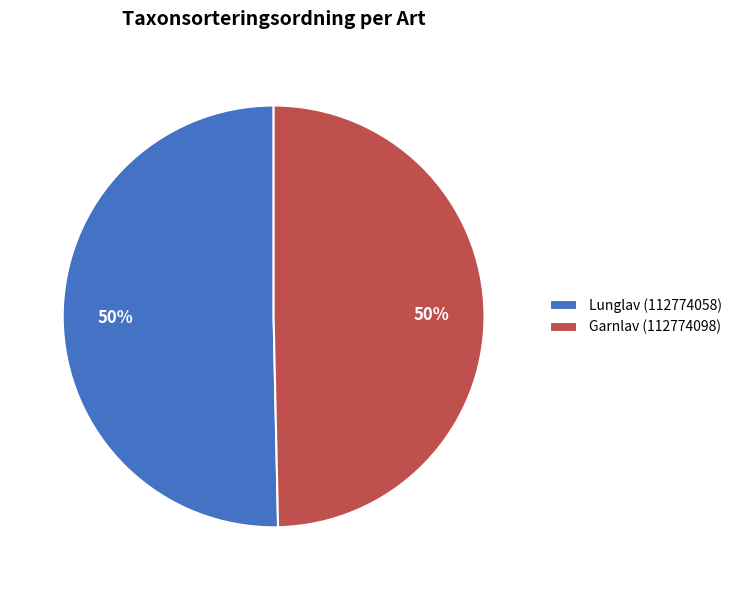

The Lunglav (112774058) slice represents 44% of the pie. True or false?

False